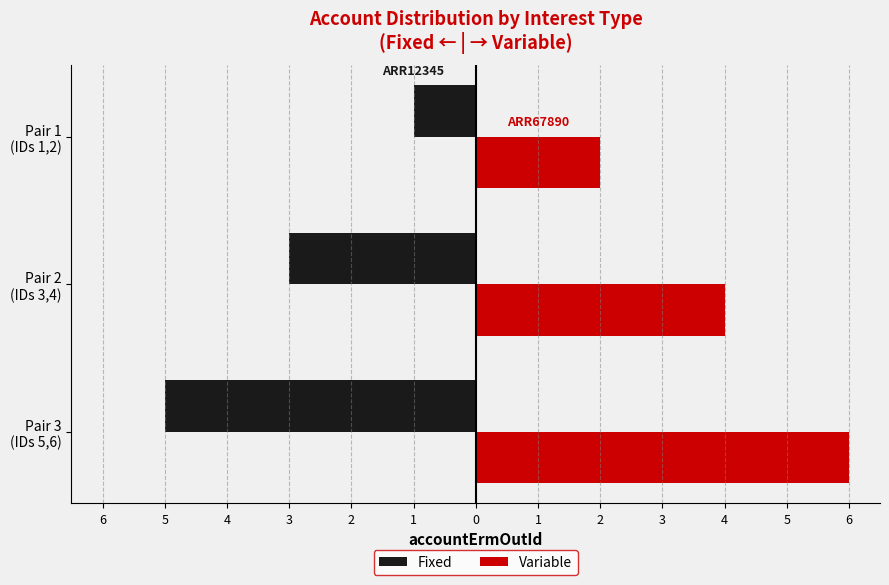

What is the value of the Variable bar at the 2nd from the left?

4